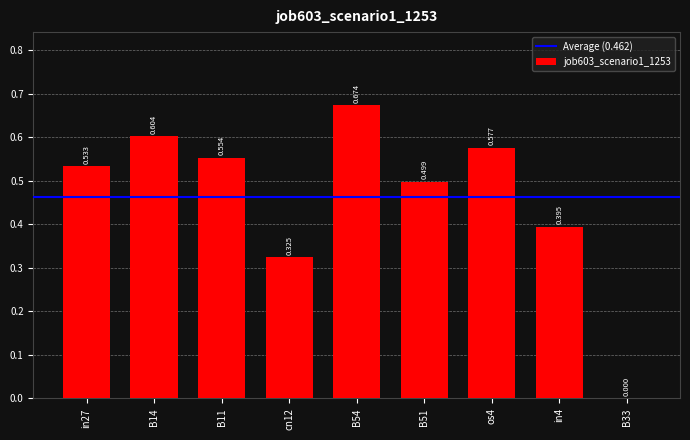

What position from the left is B54?

5